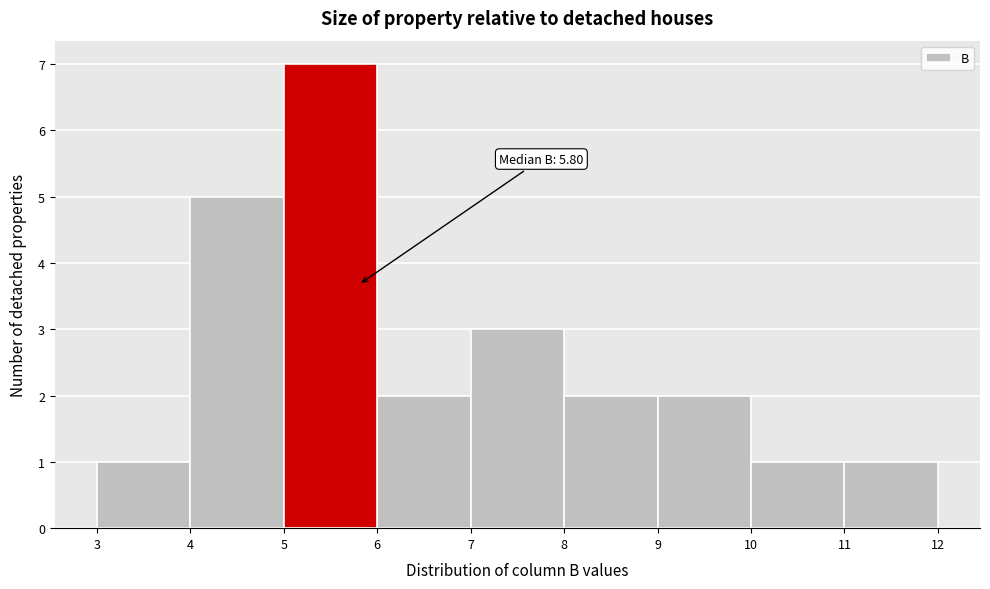

Over which range of the x-axis is the bar tallest?

5 to 6